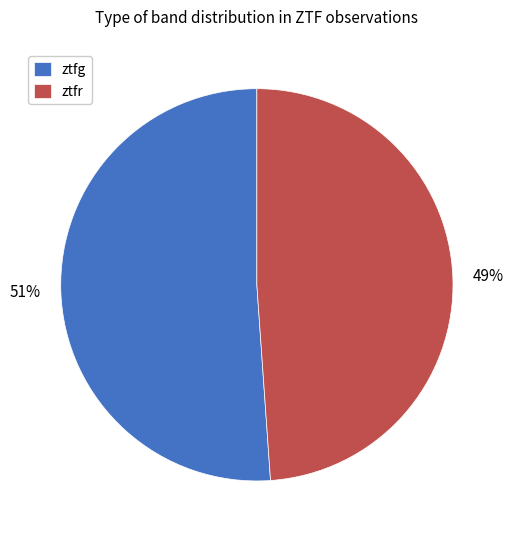

Rank the categories by value from lowest to highest.

ztfr, ztfg